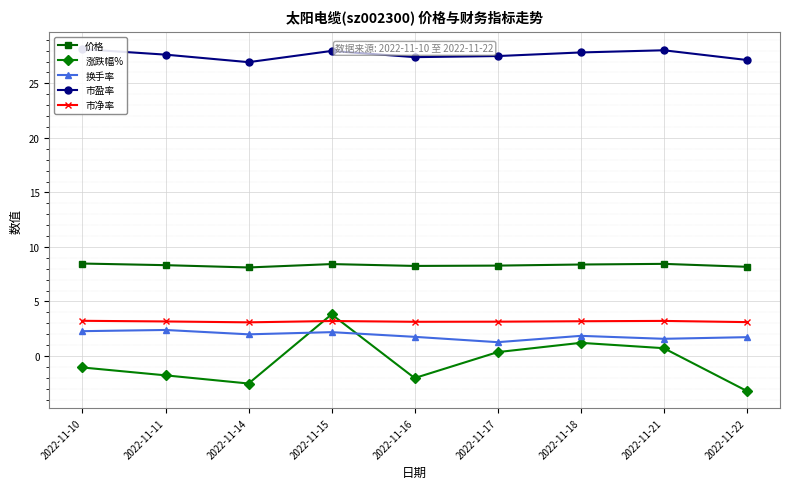

Which has a higher value, 2022-11-17 or 2022-11-16?

2022-11-17